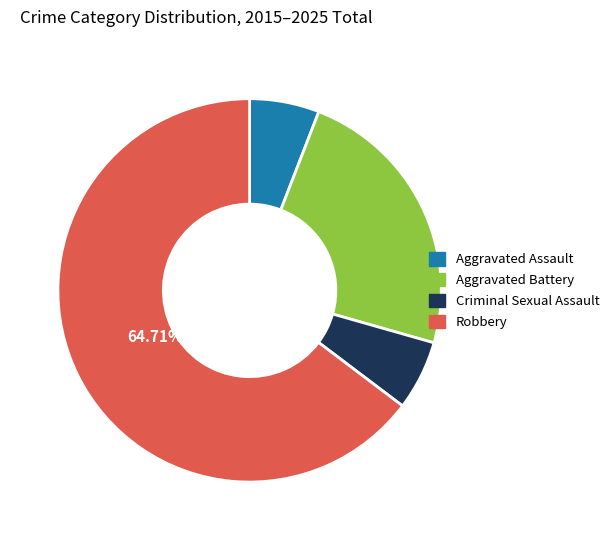

To the nearest percent, what is the difference between the largest and smallest slice percentages?

59%